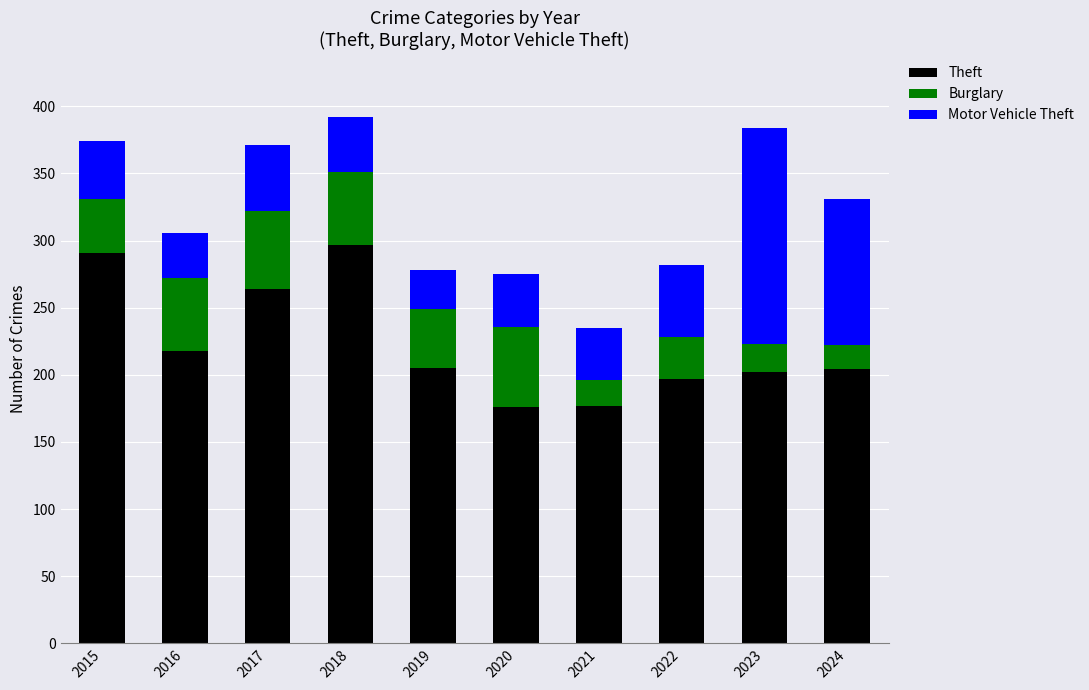

What is the maximum value for Theft?

297